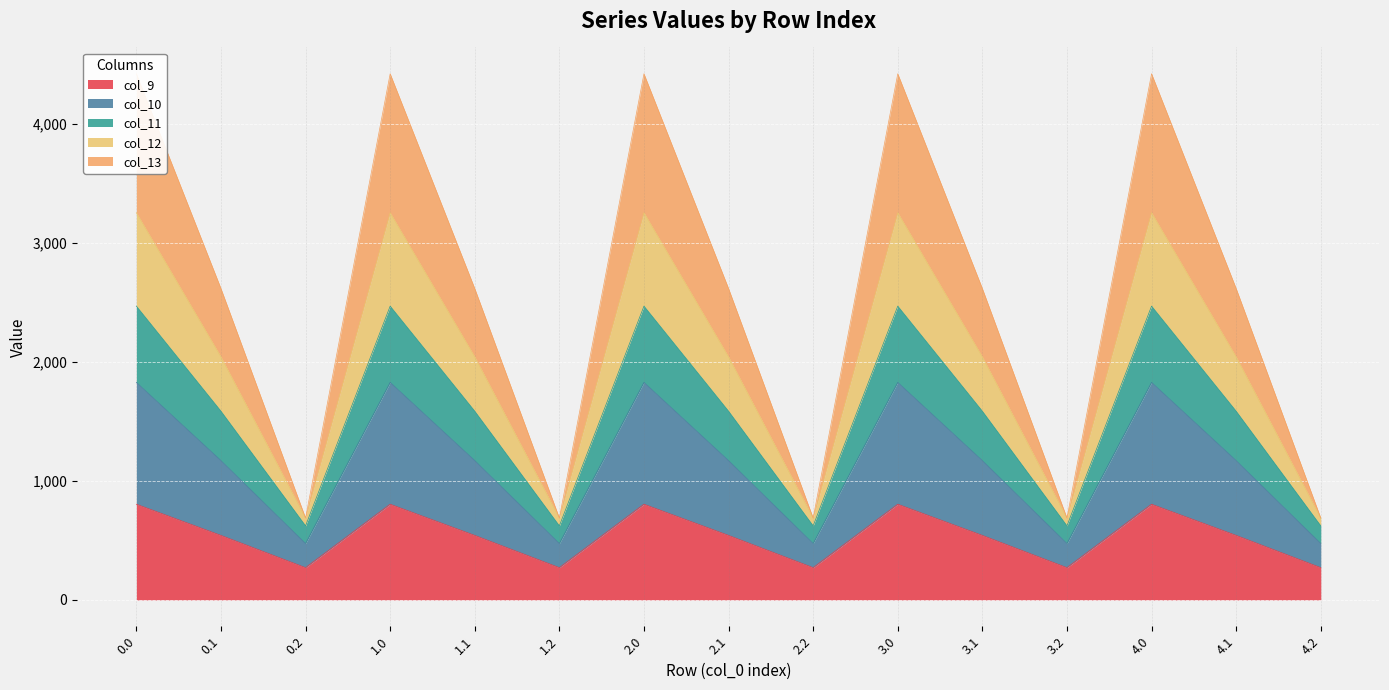

True or false: col_10 and col_11 intersect in this chart.

False